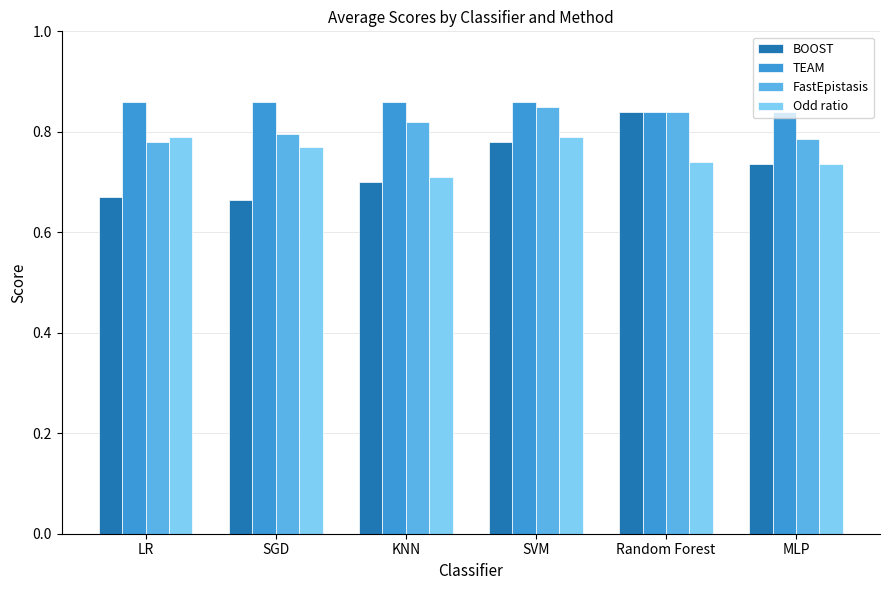

How many Odd ratio values are between 0 and 1?

6